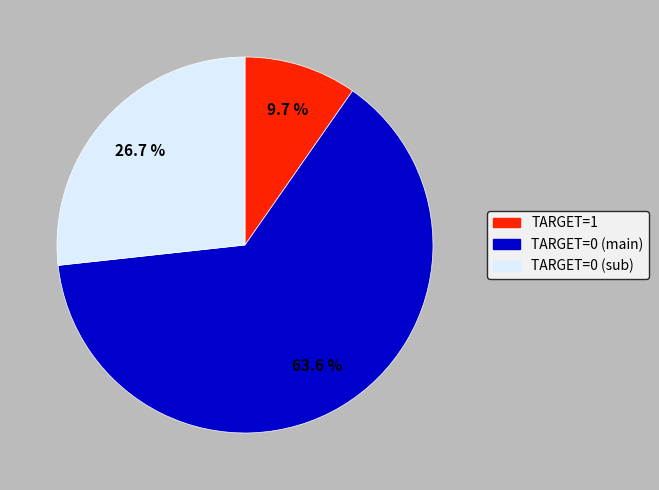

Is there a majority slice in this chart?

Yes